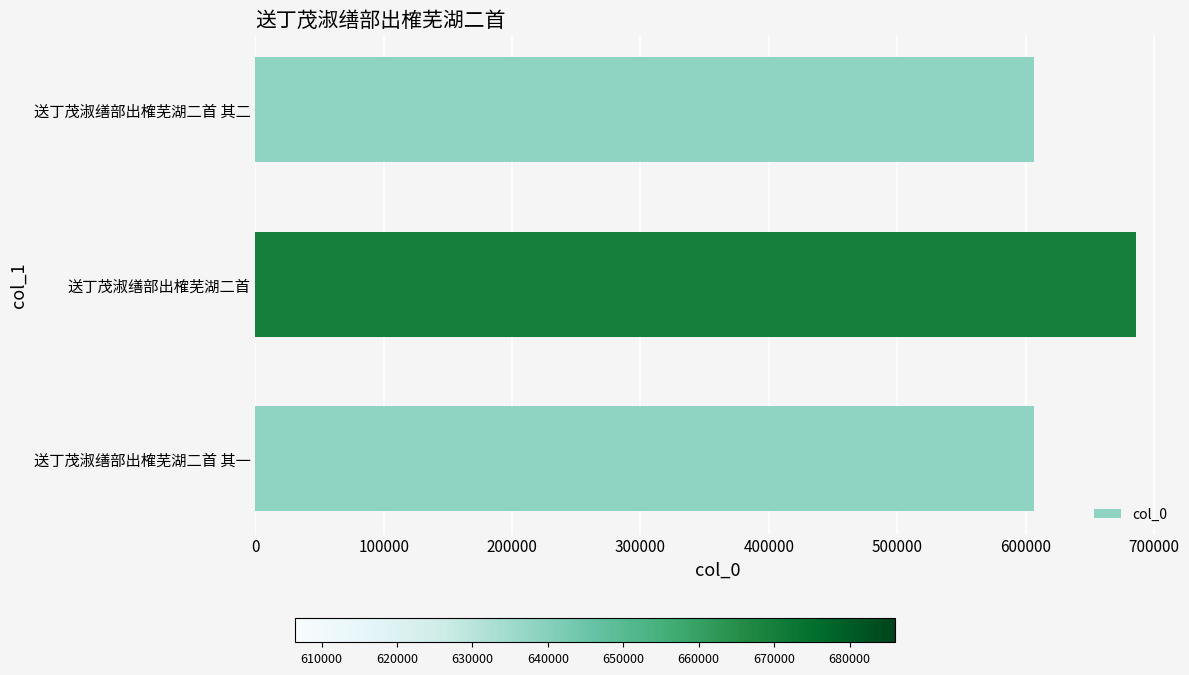

The chart shows a value of 606477 at 送丁茂淑缮部出榷芜湖二首 其二. True or false?

True